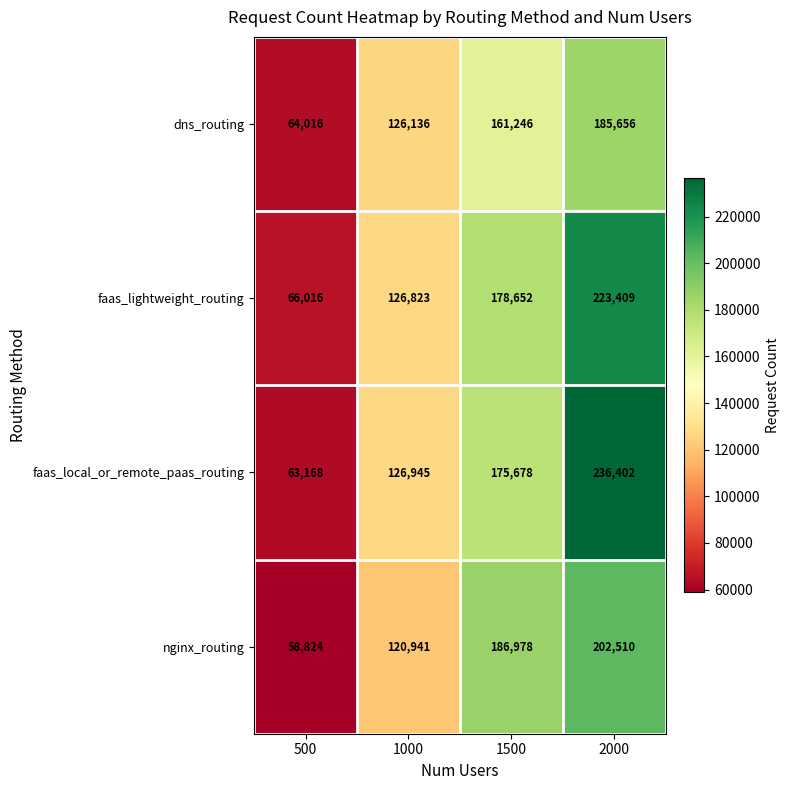

The faas_local_or_remote_paas_routing series shows 126945 at 1000. True or false?

True